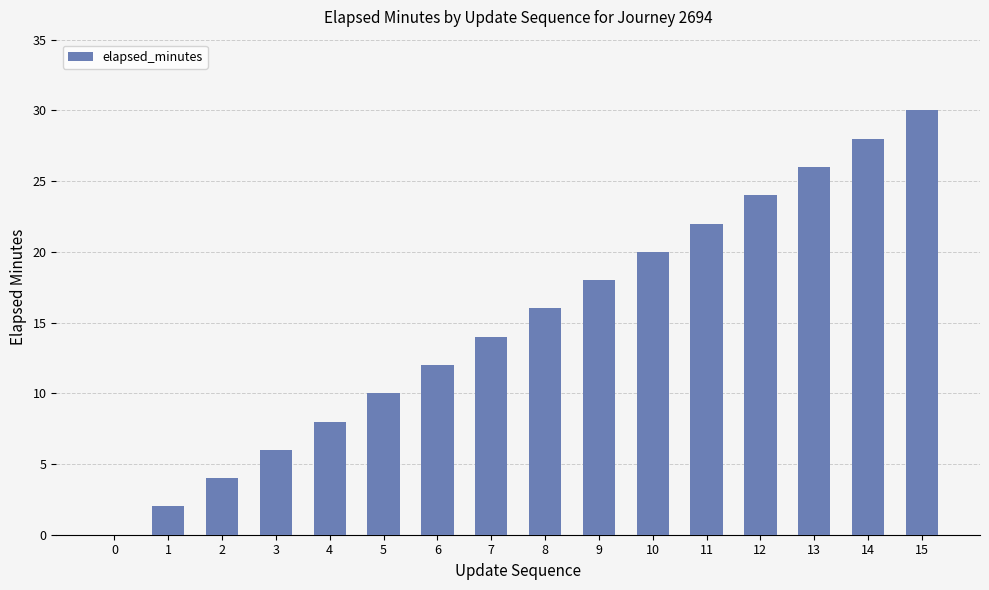

Approximately how many times larger is the value at 14 compared to 4?

3.5